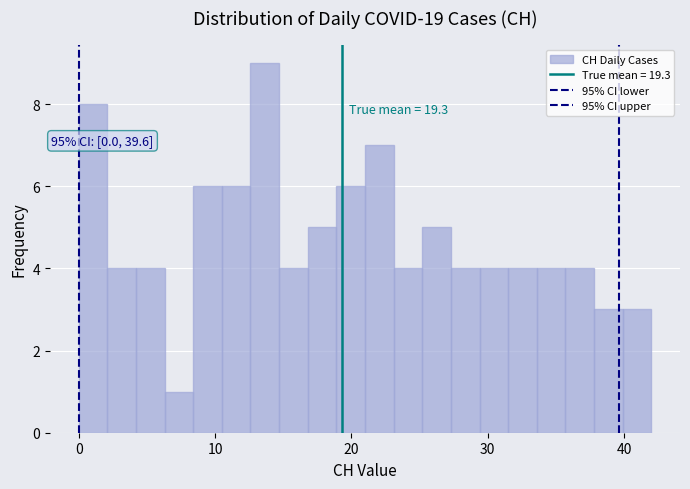

Around what value on the x-axis is the tallest bar? Give the approximate position of its centre, as read against the axis.

14